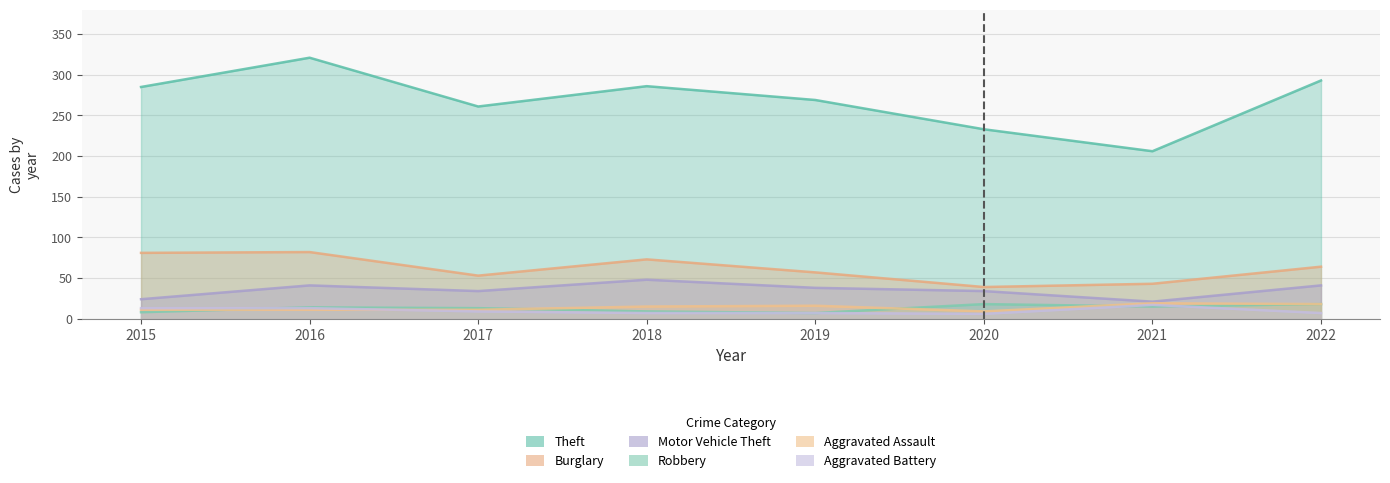

The value of Robbery at 2017 is 6. True or false?

False